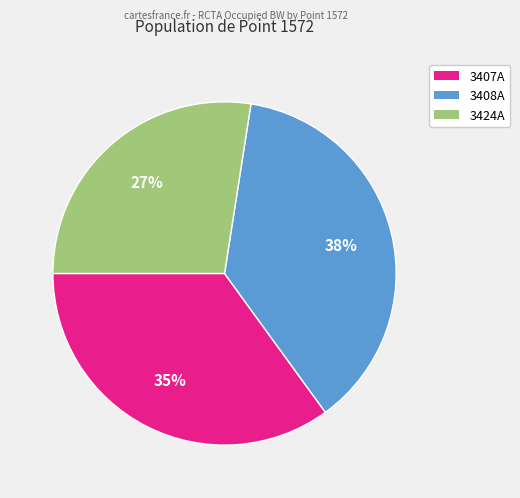

Count the number of slices in the pie.

3